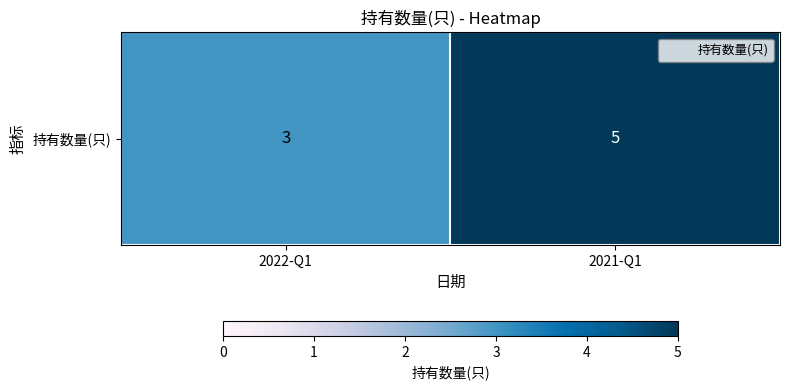

At which category does the chart reach its minimum across all series?

2022-Q1